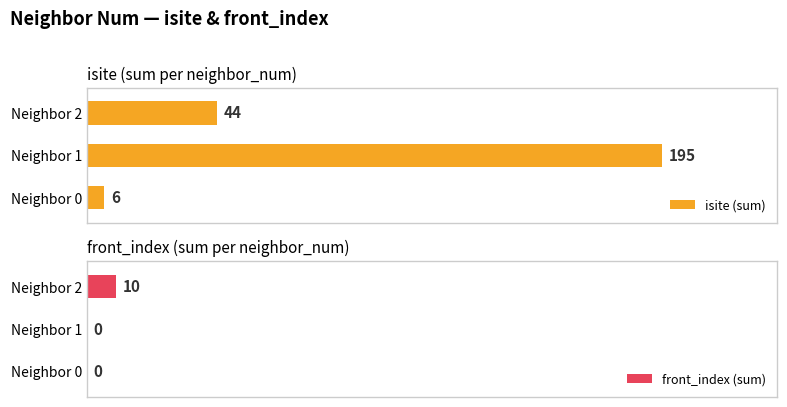

How many distinct data groups are displayed?

2